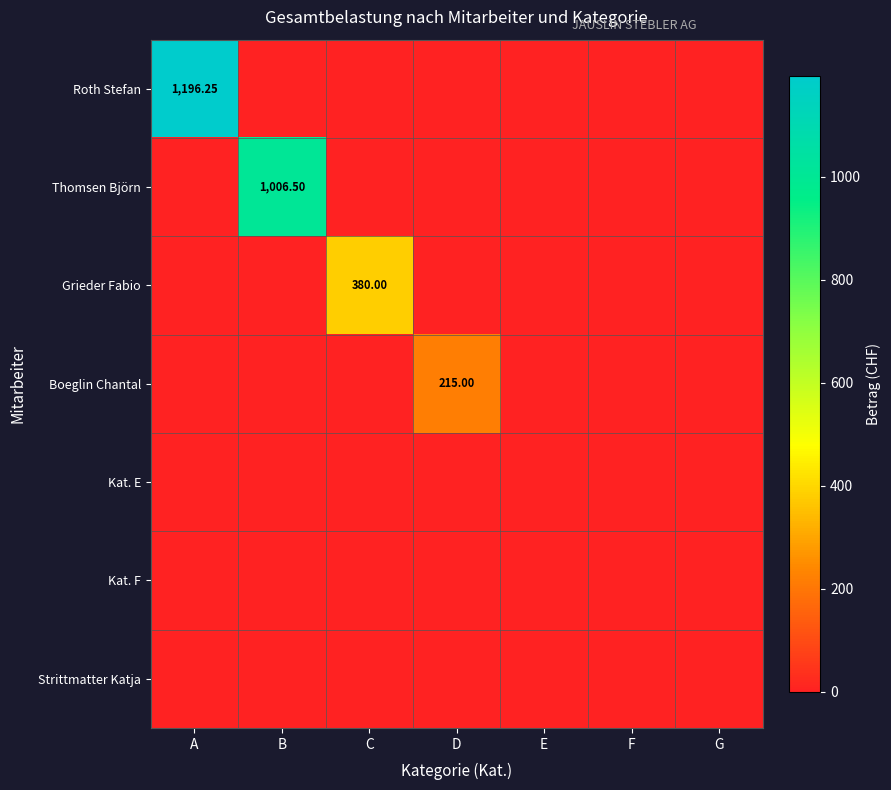

Between A and G, which series saw the biggest shift?

Roth Stefan